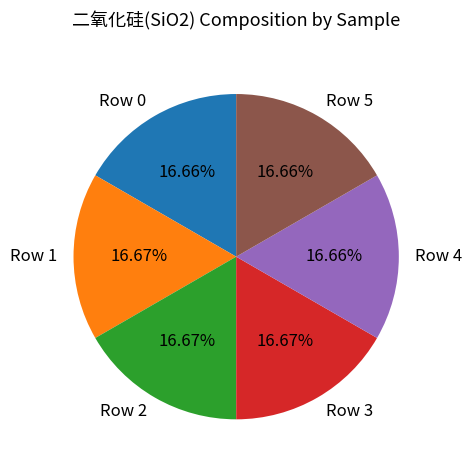

To the nearest percent, what percentage of the pie is Row 3?

17%